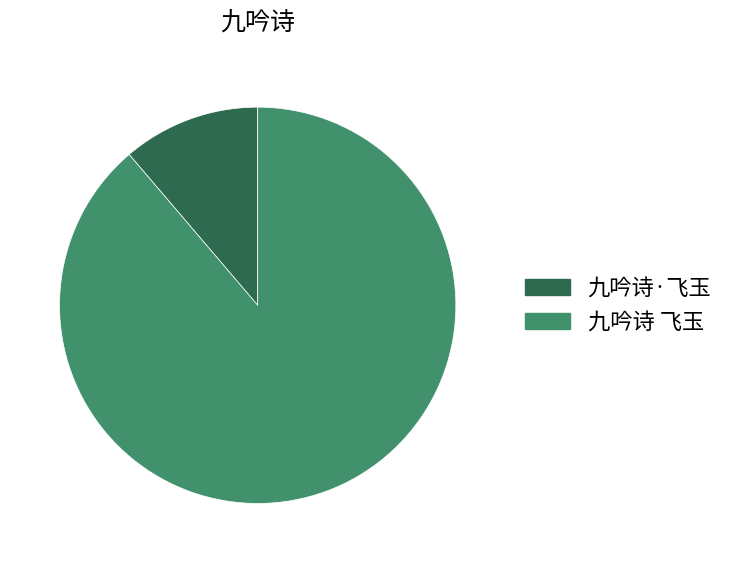

Is 九吟诗·飞玉 the majority of the pie?

No